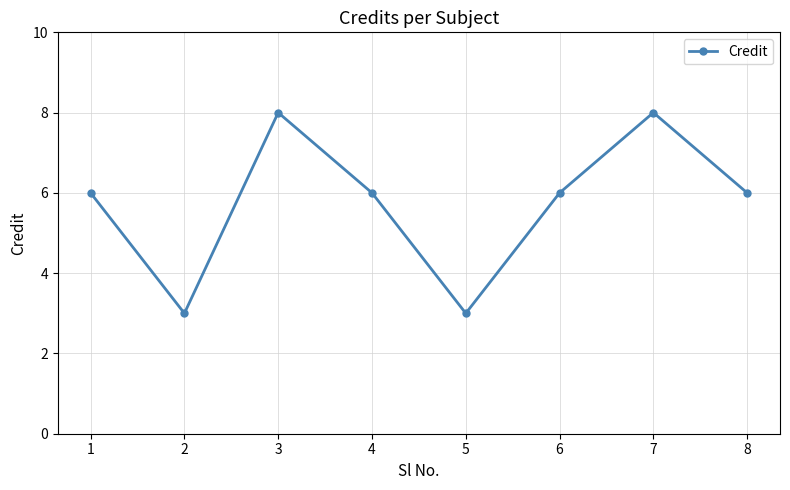

The chart shows a value of 5 at 2. True or false?

False